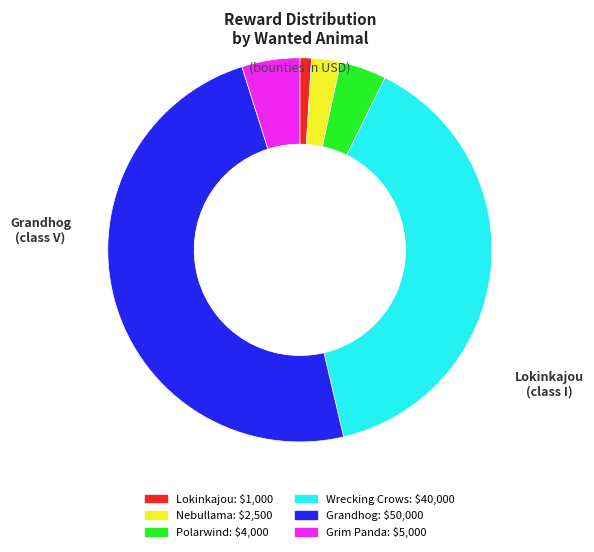

Does any single category account for the majority?

No